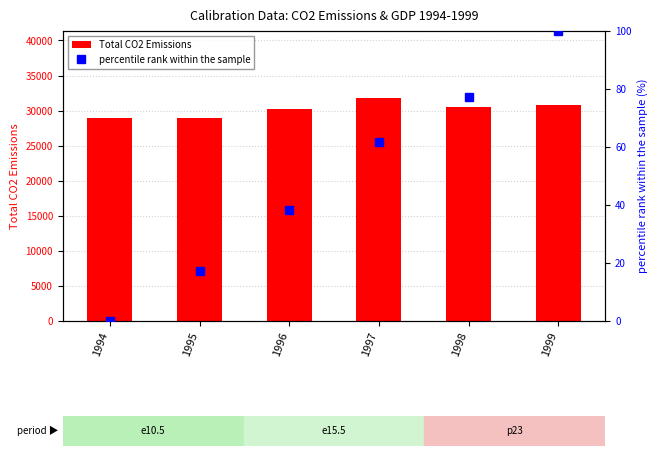

Which label corresponds to the largest value in the chart?

1997